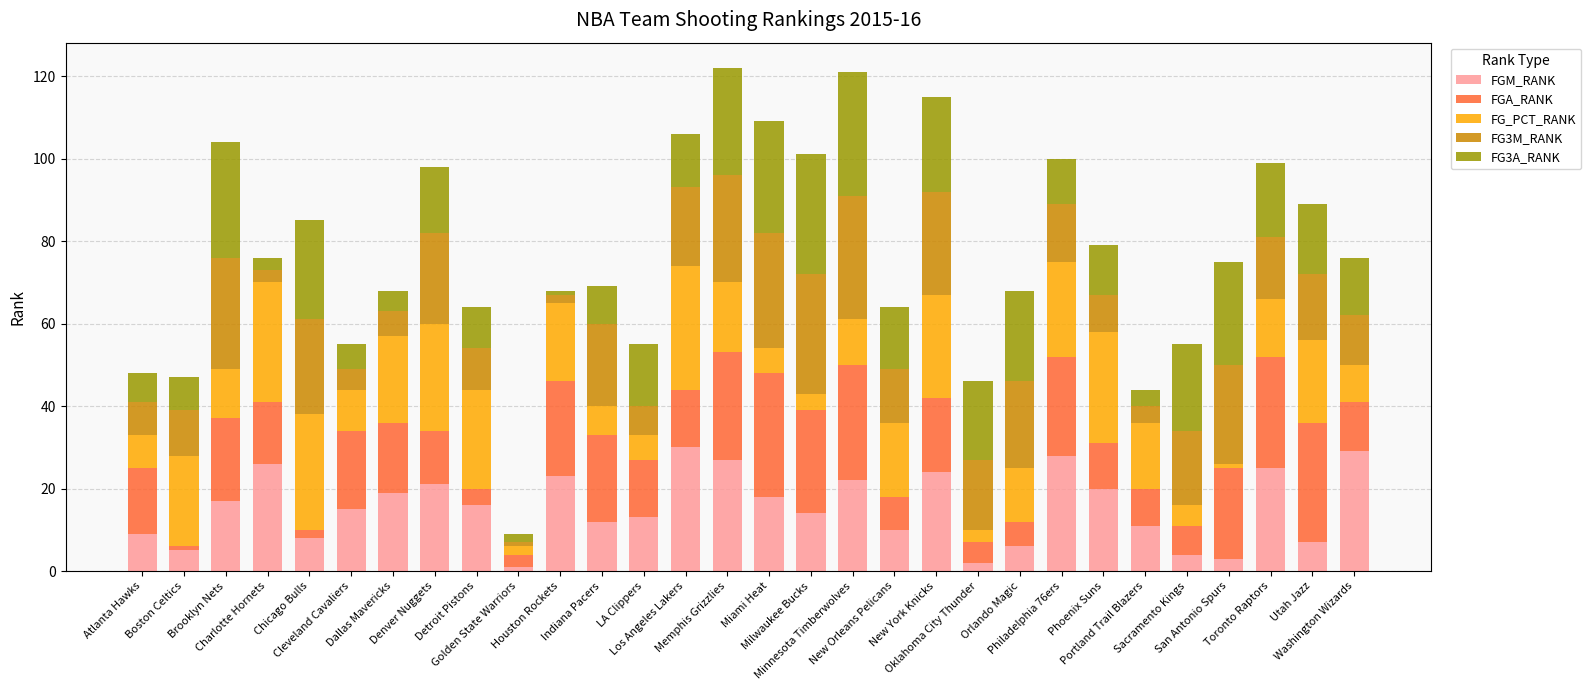

Which series has the widest spread of values?

FGM_RANK